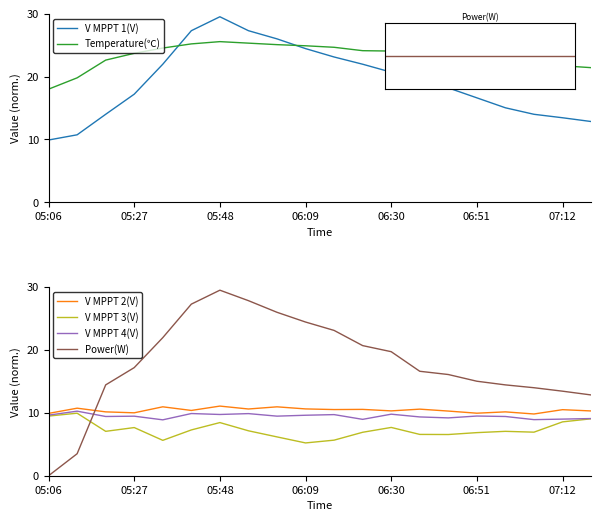

Reading right to left, what are all the values shown in this chart?

V MPPT 1(V): 12.8	13.4	14.0	15.0	16.6	18.2	19.7	20.7	22.0	23.1	24.4	26.0	27.3	29.5	27.3	22.0	17.2	14.0	10.7	9.9
Temperature(℃): 21.4	21.7	22.5	22.6	23.2	23.3	23.6	24.1	24.1	24.7	24.9	25.1	25.3	25.6	25.2	24.5	23.7	22.6	19.8	18.0
V MPPT 2(V): 10.3	10.5	9.8	10.2	9.9	10.3	10.6	10.3	10.6	10.5	10.6	11.0	10.6	11.1	10.4	11.0	10.0	10.2	10.7	9.9
V MPPT 3(V): 9.1	8.6	6.9	7.1	6.9	6.6	6.6	7.7	6.9	5.7	5.2	6.2	7.1	8.5	7.3	5.6	7.7	7.1	9.9	9.5
V MPPT 4(V): 9.1	9.0	8.9	9.4	9.5	9.2	9.4	9.8	9.0	9.7	9.6	9.5	9.9	9.7	9.9	8.9	9.5	9.4	10.3	9.6
Power(W): 12.8	13.4	14.0	14.5	15.0	16.1	16.6	19.7	20.7	23.1	24.4	26.0	27.9	29.5	27.3	22.0	17.2	14.5	3.5	0.0